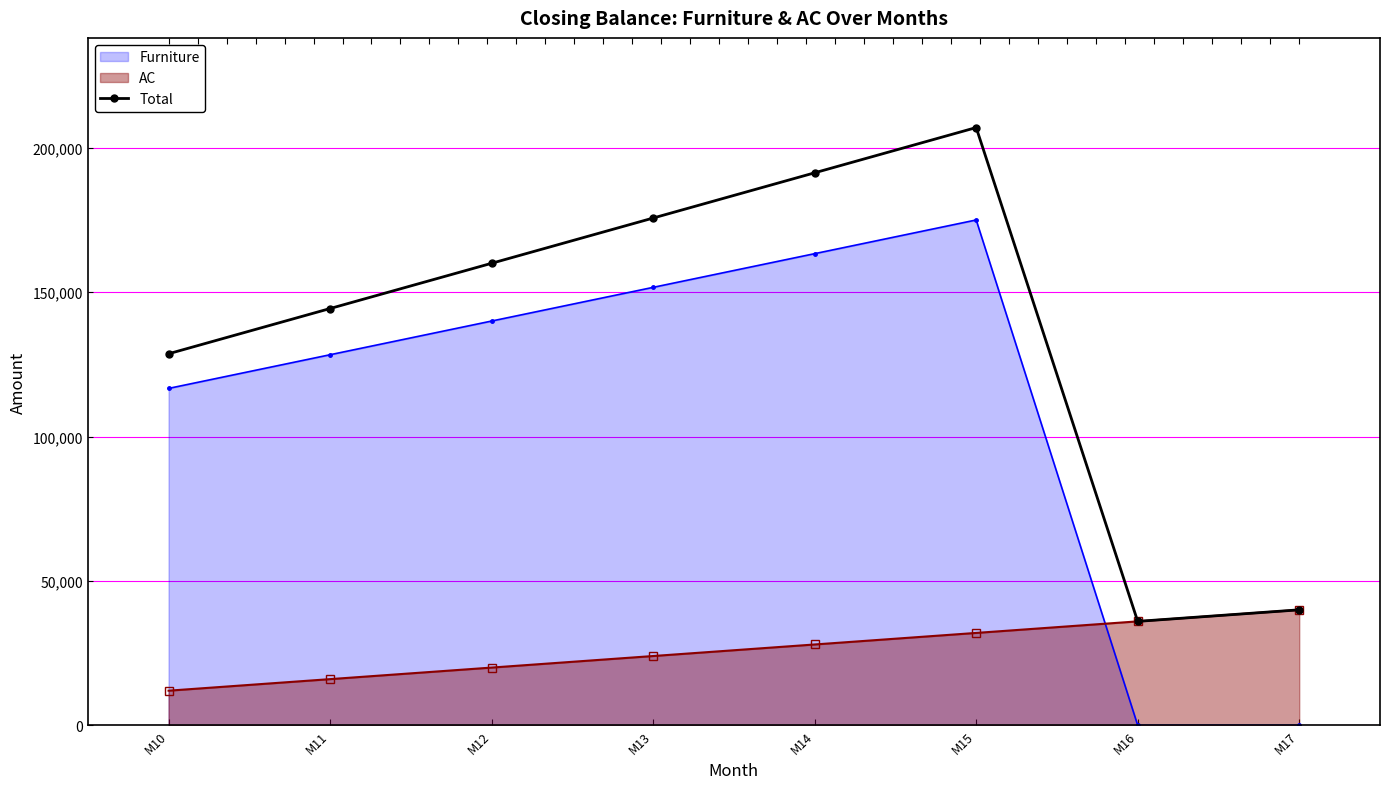

How many lines are shown in the chart?

1